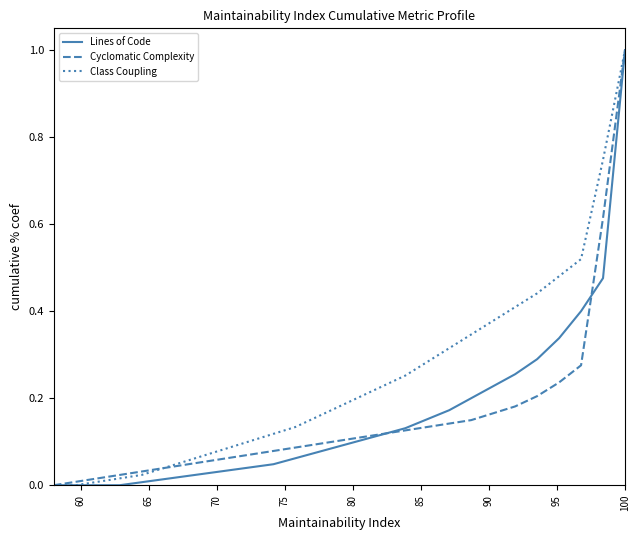

What is the greatest value displayed?

1.0